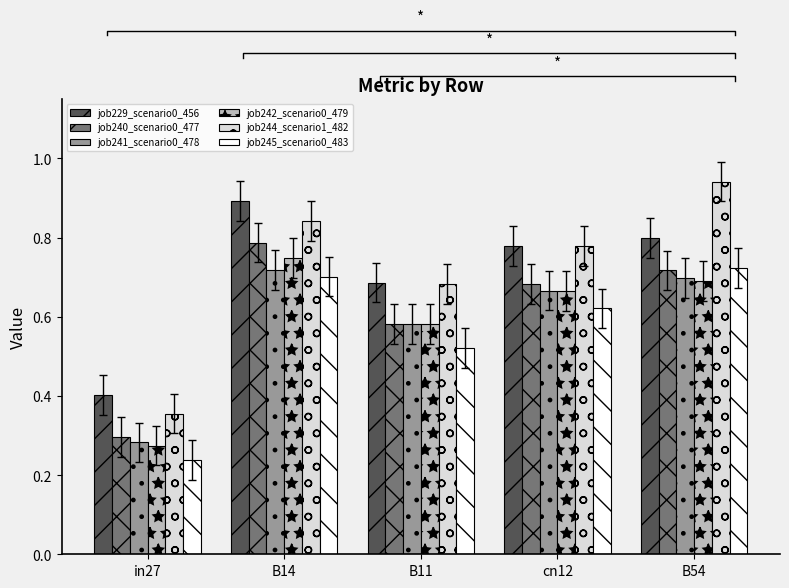

At which label does job245_scenario0_483 reach its minimum?

in27